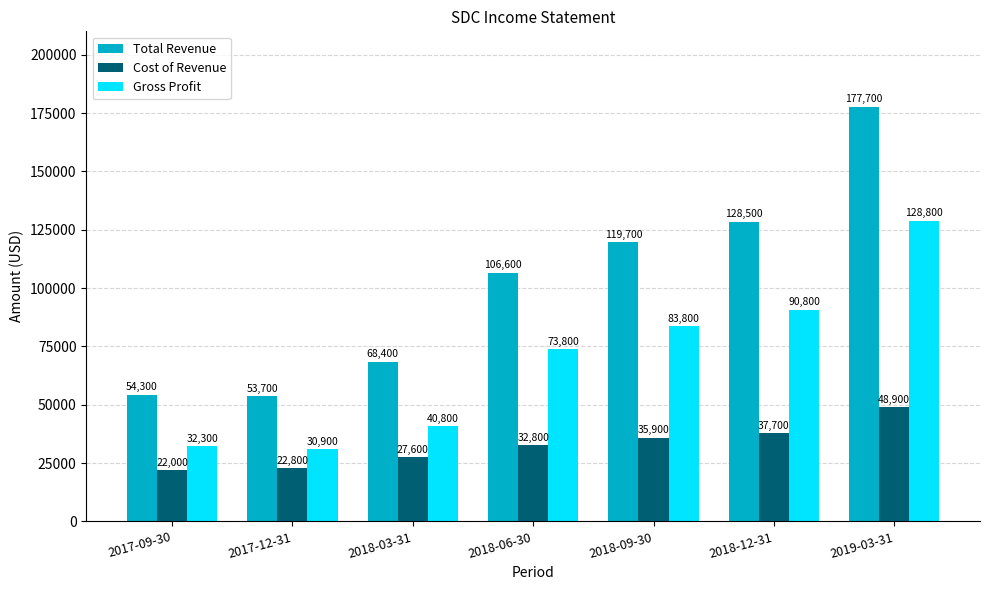

List the labels in order of Cost of Revenue value, smallest first.

2017-09-30, 2017-12-31, 2018-03-31, 2018-06-30, 2018-09-30, 2018-12-31, 2019-03-31